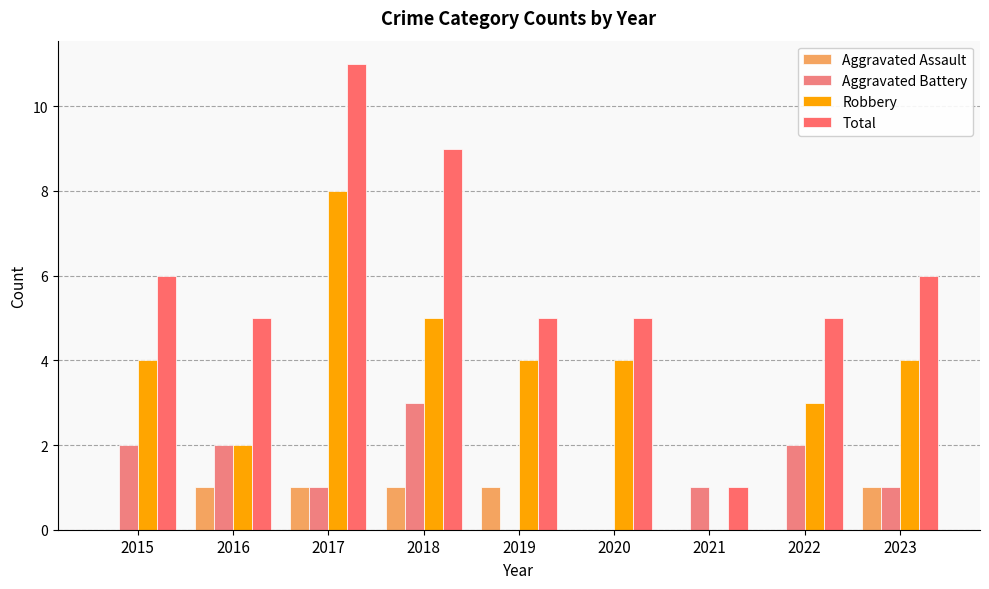

Rank the series at 2022 from lowest to highest value.

Aggravated Assault, Aggravated Battery, Robbery, Total